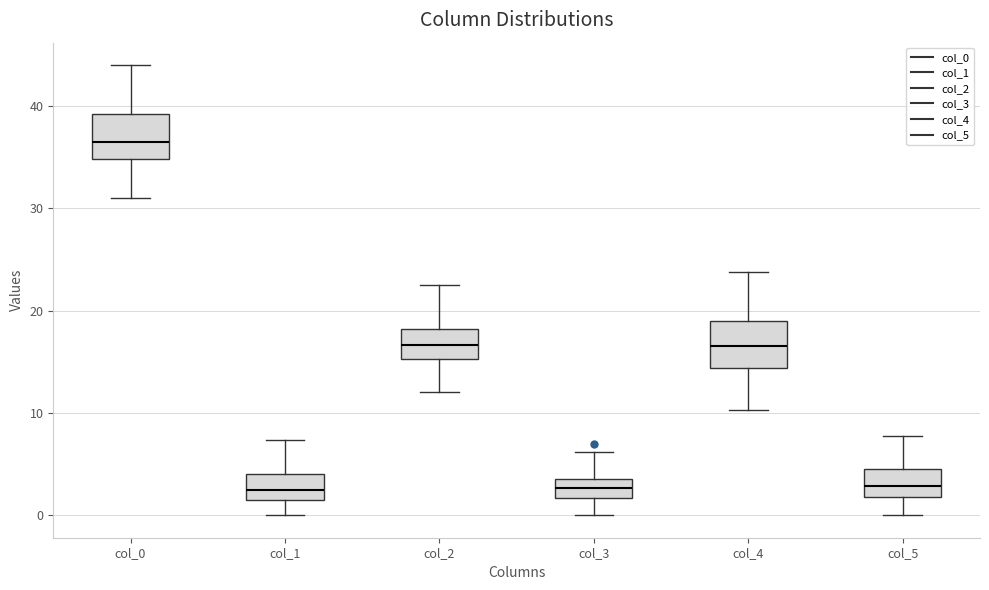

Which box's median line is the highest?

col_0